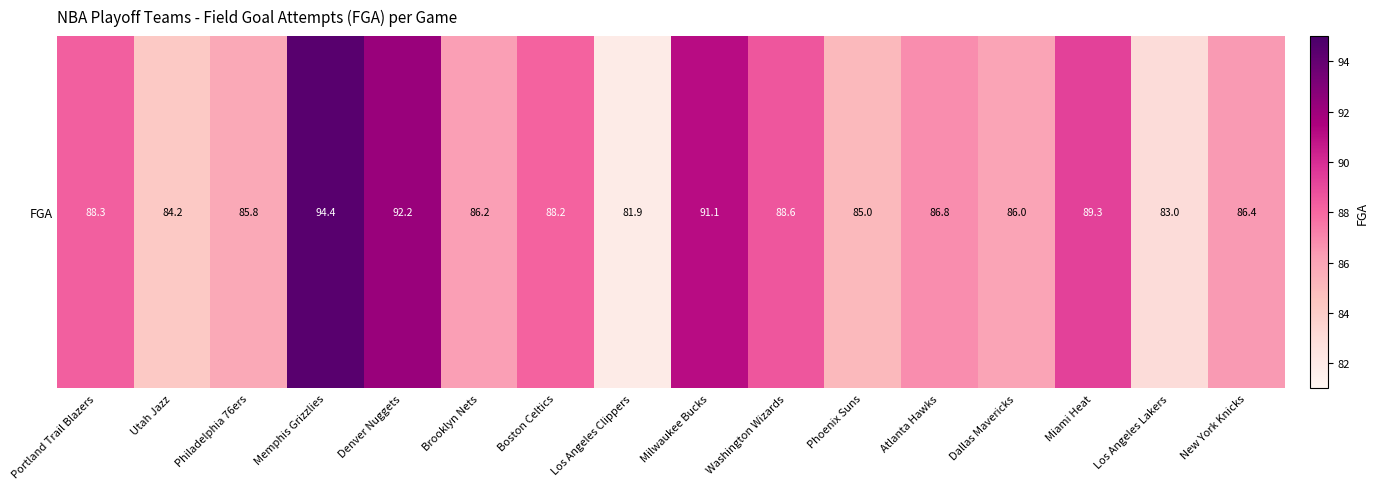

At which category does the chart reach its minimum across all series?

Los Angeles Clippers